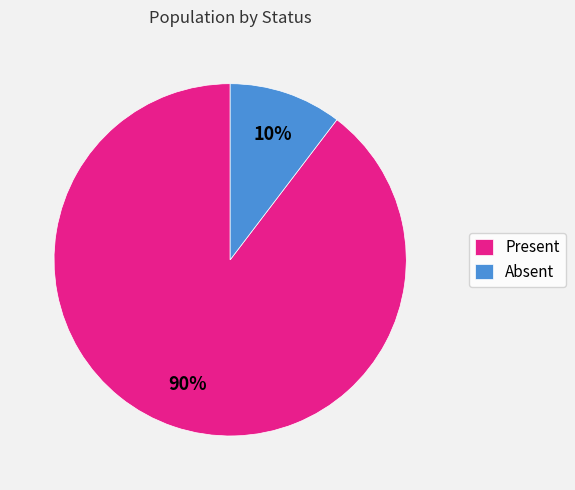

Between Present and Absent, which is larger?

Present